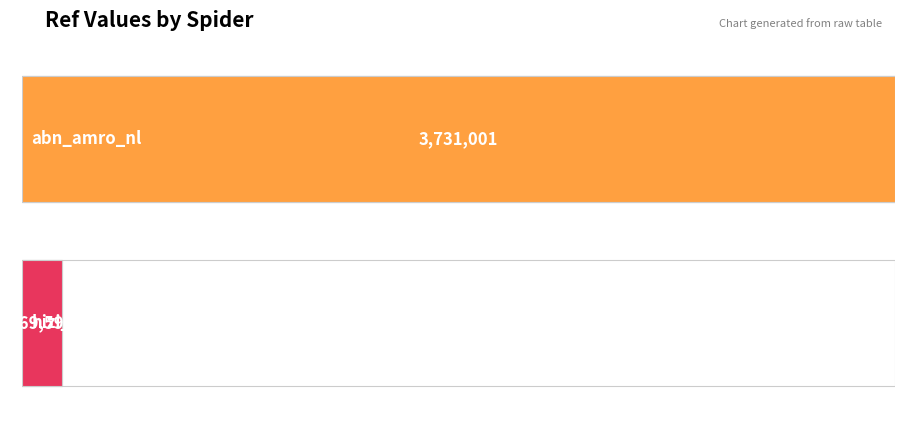

Is it true that the value at hizi_hair_nl is 78145?

False